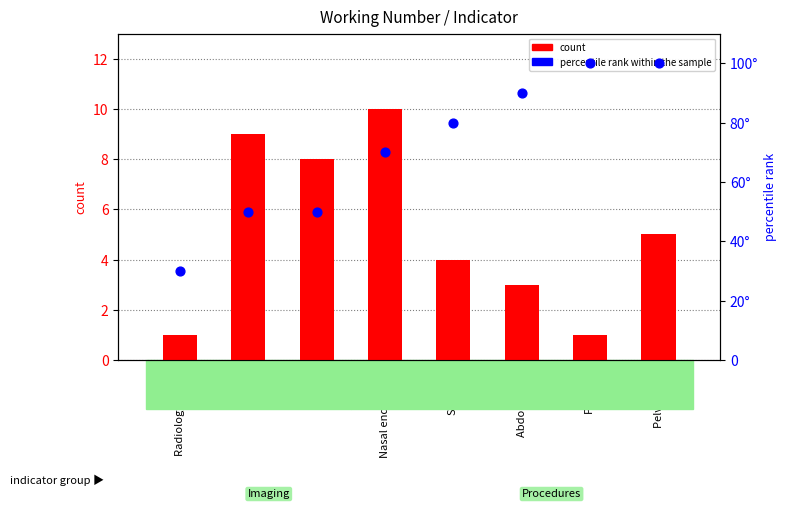

Which series has the widest spread of Y values?

percentile rank within the sample